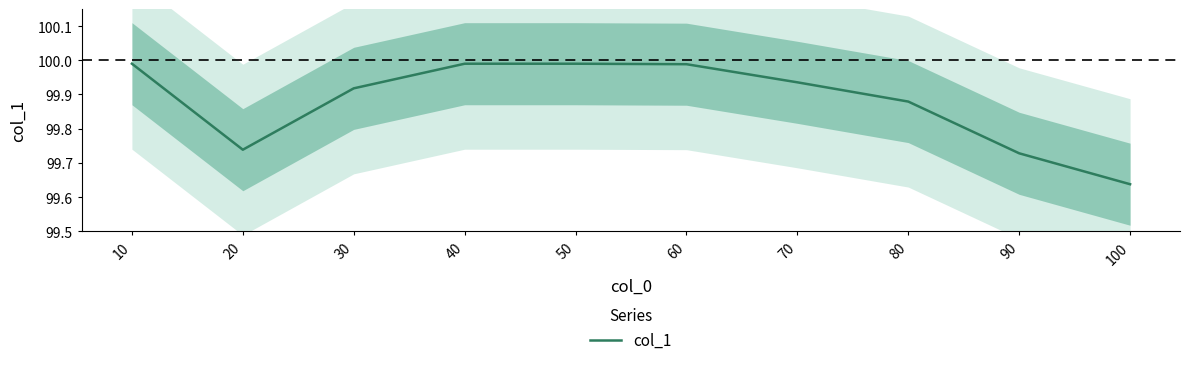

The chart shows a value of 172.8 at 30. True or false?

False